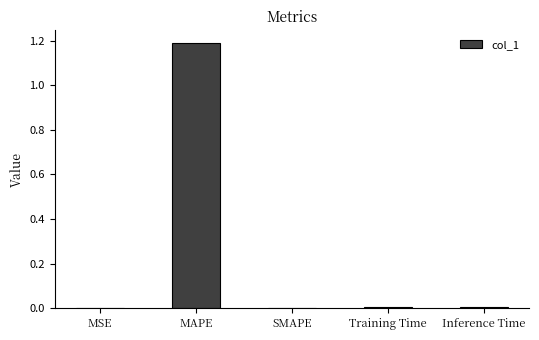

Is it true that the value at Training Time is 0.0?

True